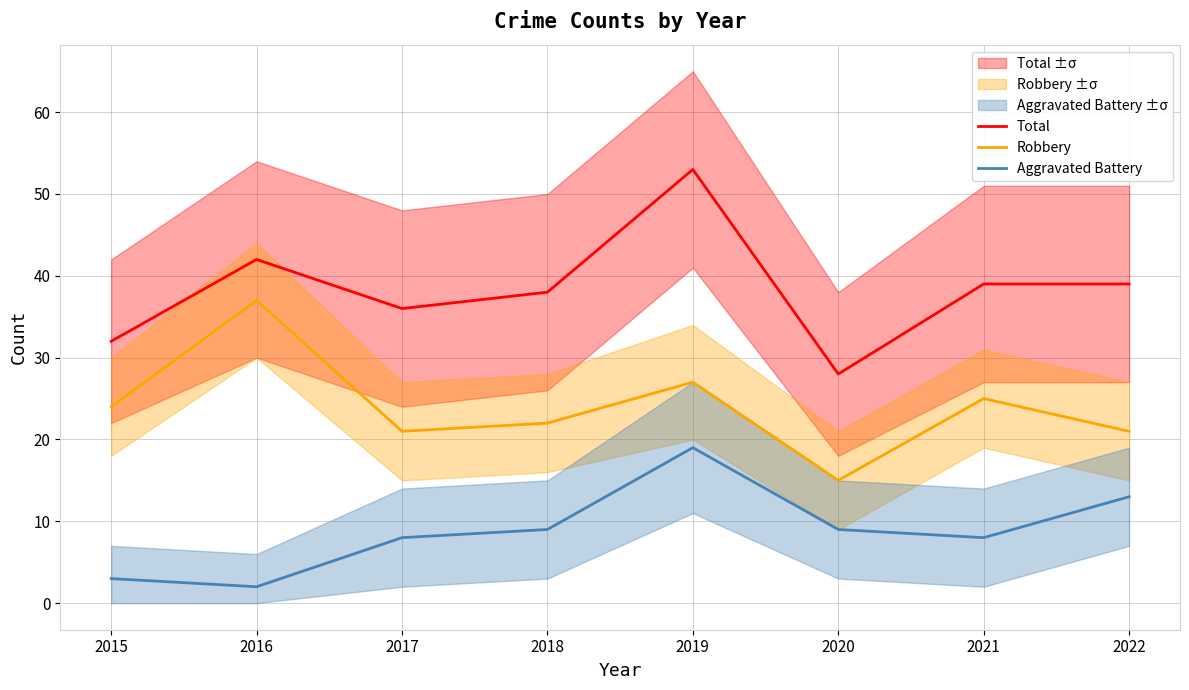

Reading left to right, extract all data points from this chart.

Total: 2015=32	2016=42	2017=36	2018=38	2019=53	2020=28	2021=39	2022=39
Robbery: 2015=24	2016=37	2017=21	2018=22	2019=27	2020=15	2021=25	2022=21
Aggravated Battery: 2015=3	2016=2	2017=8	2018=9	2019=19	2020=9	2021=8	2022=13